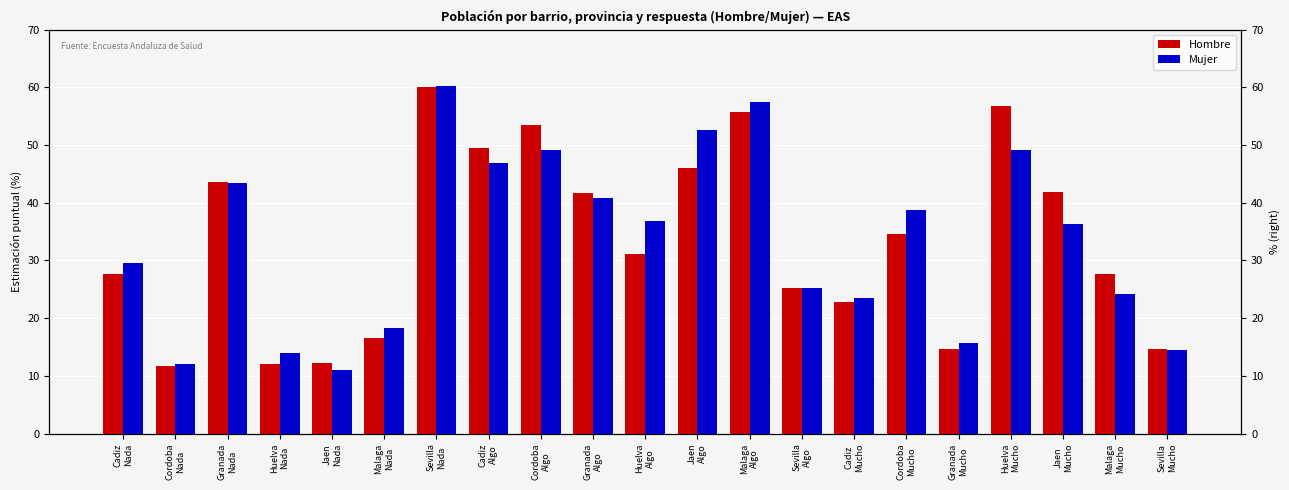

Which series has the largest total across all categories?

Hombre